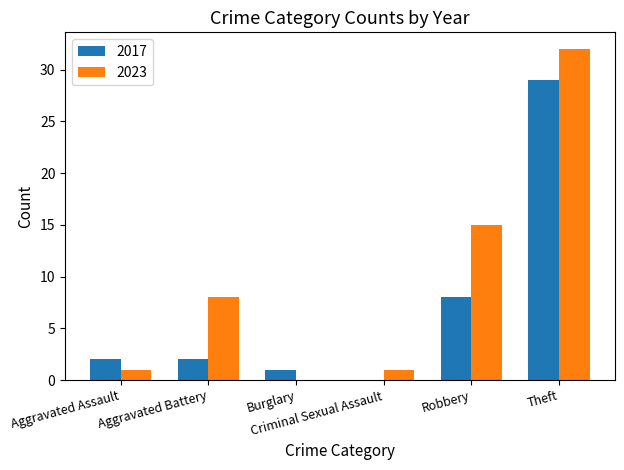

What is the sum of all 2023 values?

57